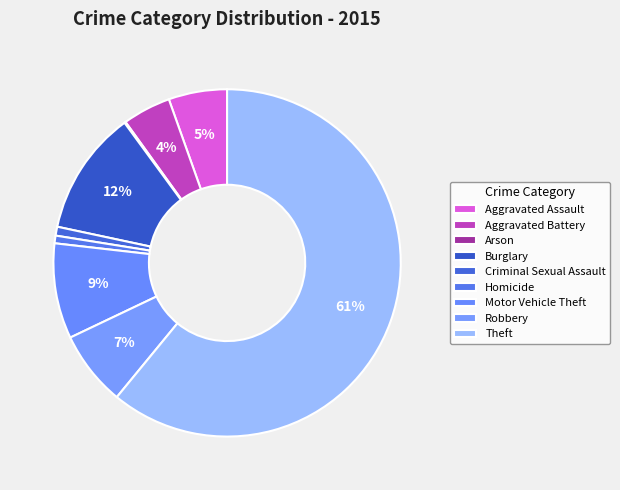

The Aggravated Battery slice represents 1% of the pie. True or false?

False